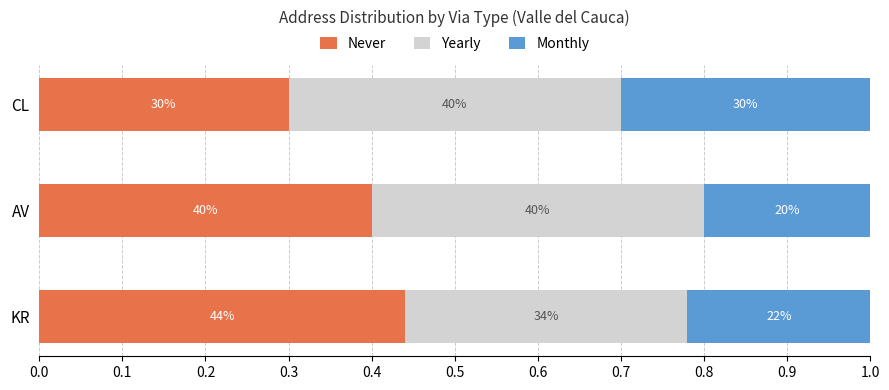

What are all the series names shown in the legend?

Never, Yearly, Monthly